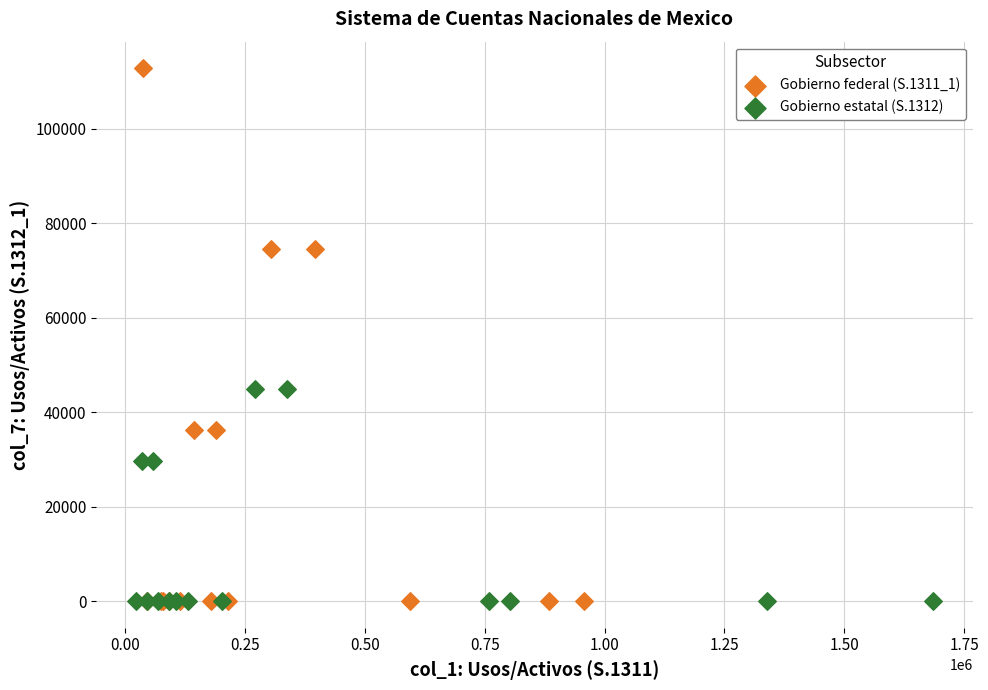

Which series has the largest Y range (max minus min)?

Gobierno federal (S.1311_1)